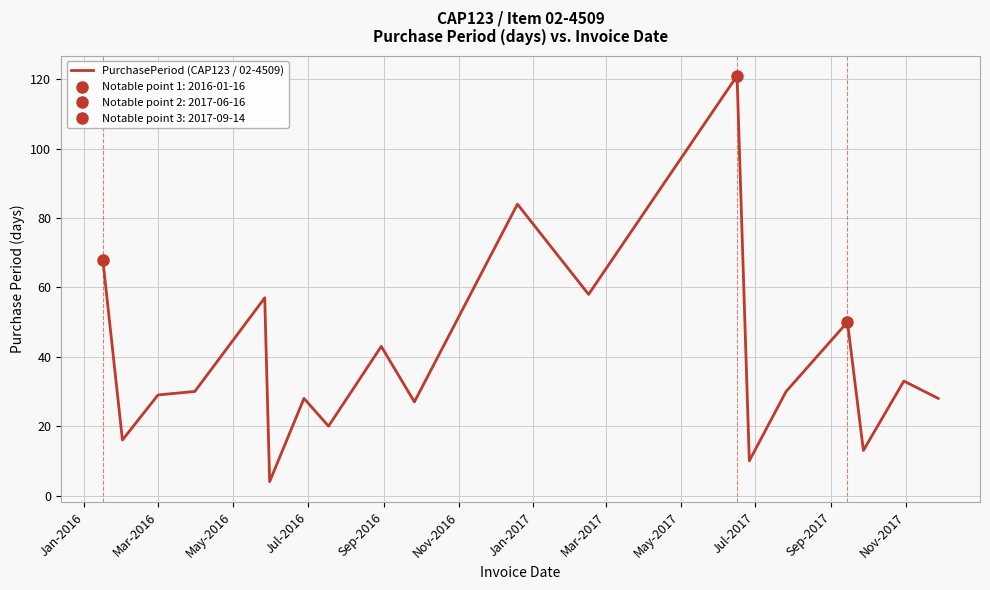

Reading left to right, extract all data points from this chart.

68	16	29	30	57	4	28	20	43	27	84	58	121	10	30	50	13	33	28